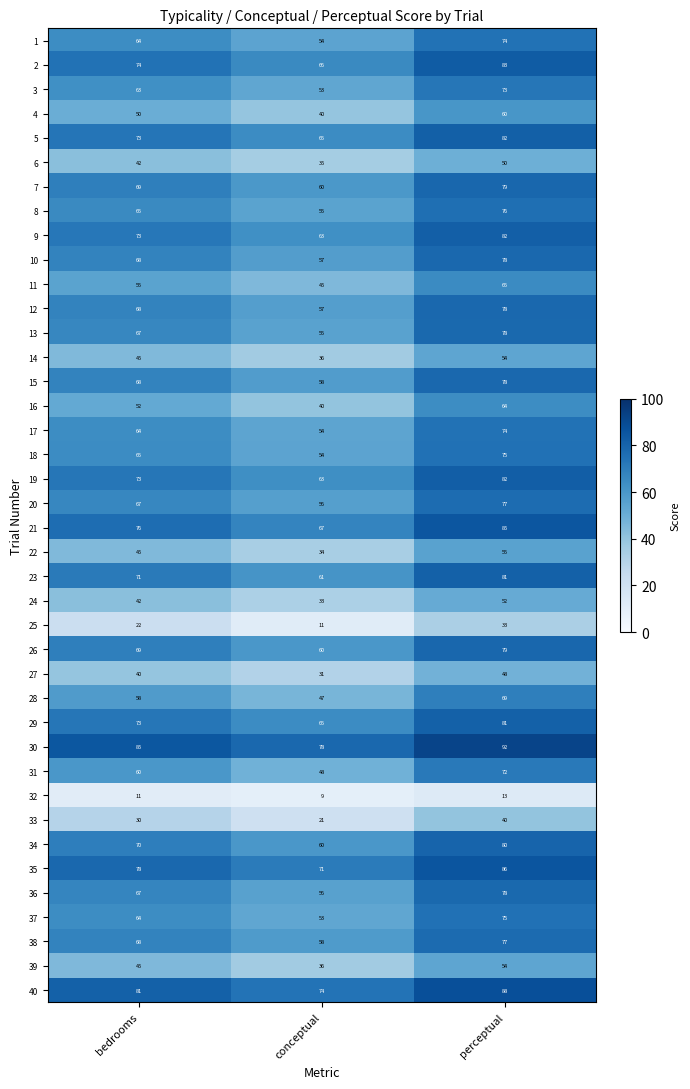

What is the difference between the 30 values at bedrooms and perceptual?

7